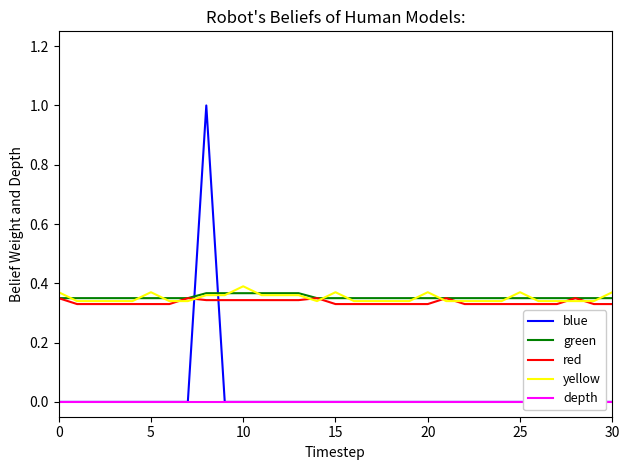

At which category does the chart reach its peak across all series?

8